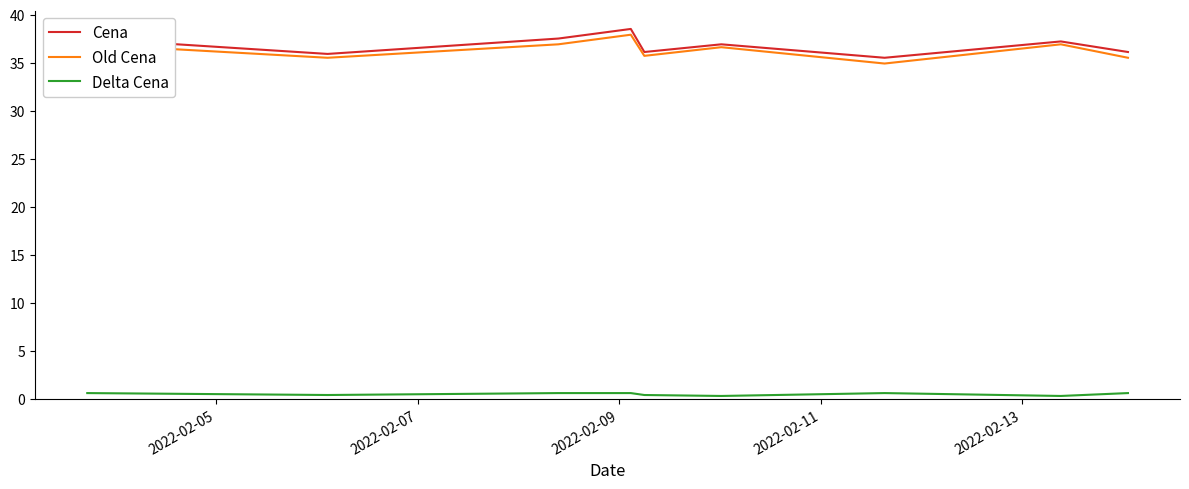

True or false: Cena and Delta Cena cross at least once.

False